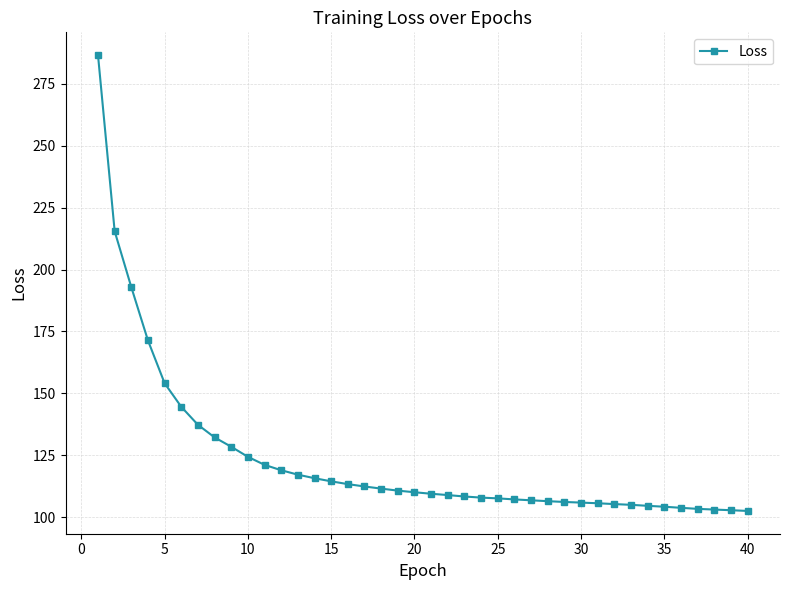

What is the sum of all values?

4947.9